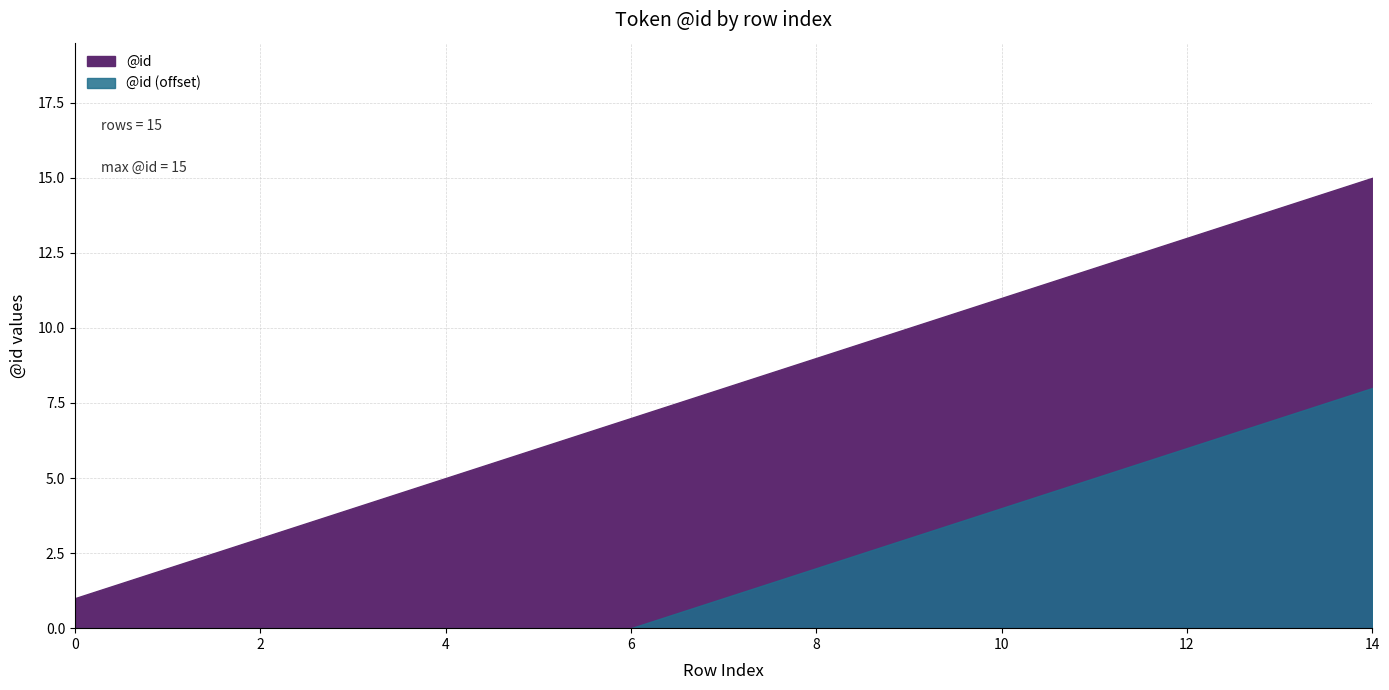

What is the sum of all values?

120